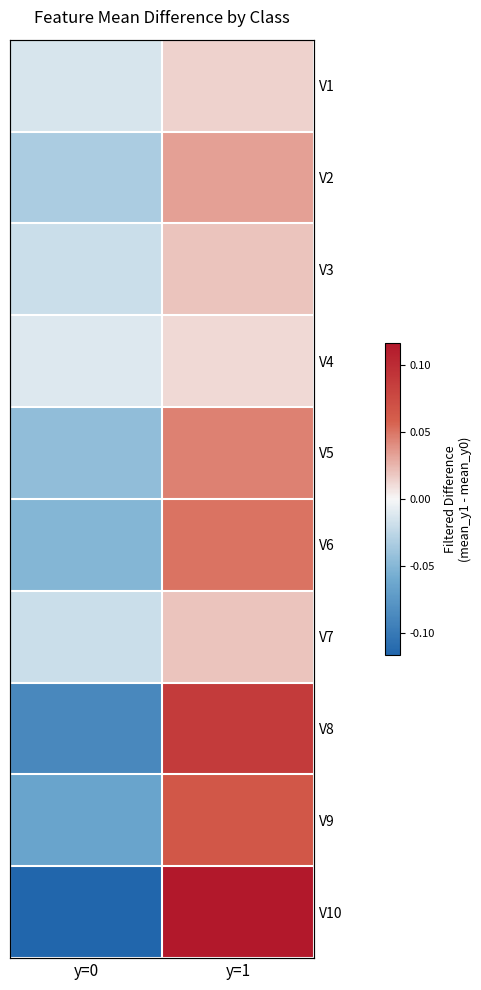

True or false: V6 has a value of 0.1 at y=1.

True